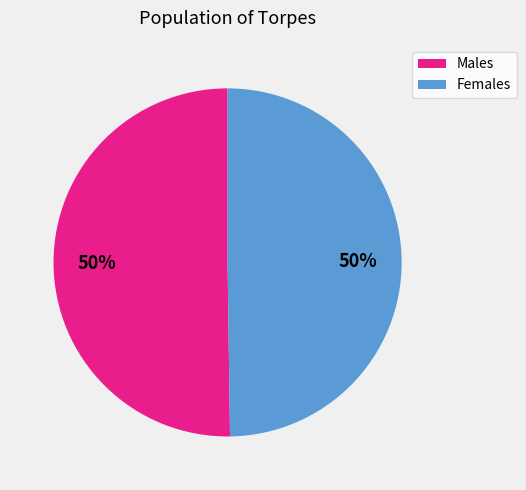

True or false: Females accounts for 39% of the total.

False